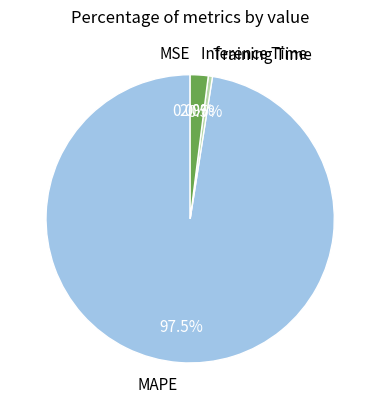

Is the sum of MAPE and Training Time greater than half?

Yes